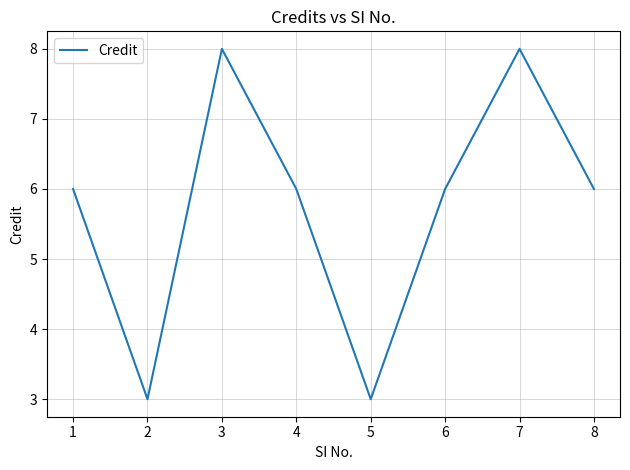

What is the sum of the values at 2 and 1?

9